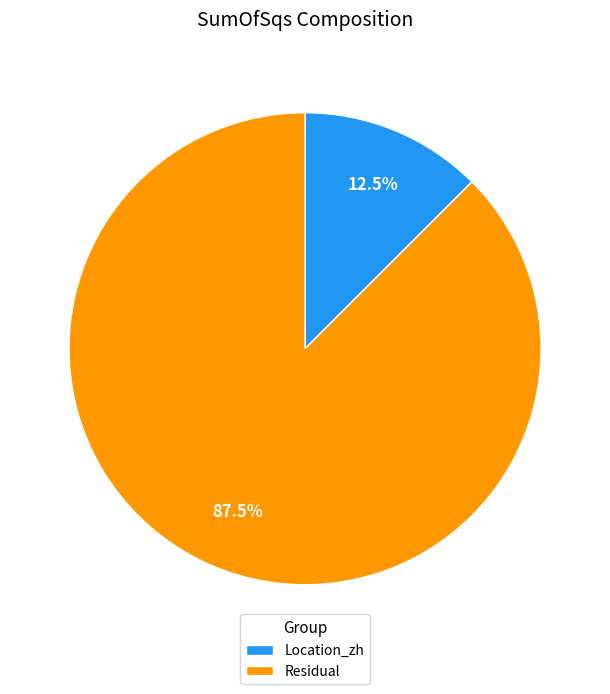

Rank the categories by value from highest to lowest.

Residual, Location_zh